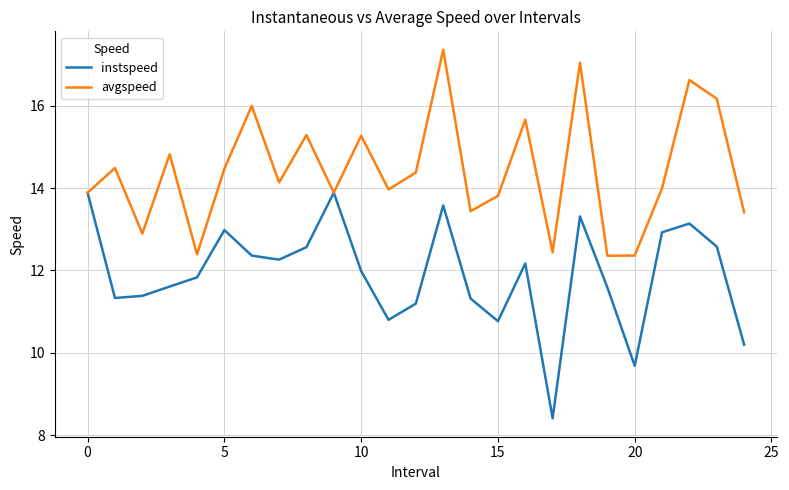

What are all the series names shown in the legend?

instspeed, avgspeed